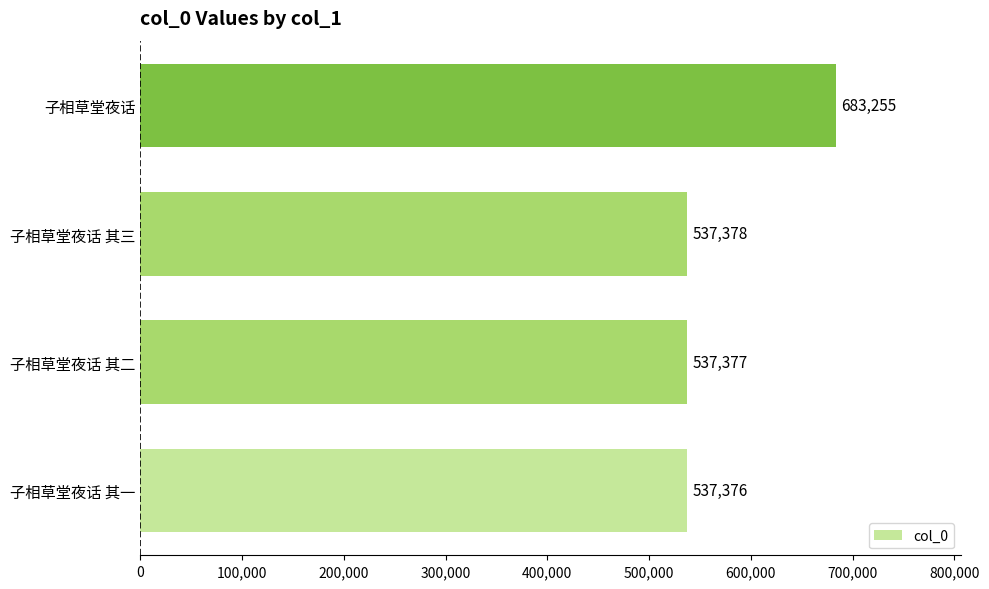

Reading bottom to top, what are all the values shown in this chart?

子相草堂夜话 其一=537376	子相草堂夜话 其二=537377	子相草堂夜话 其三=537378	子相草堂夜话=683255